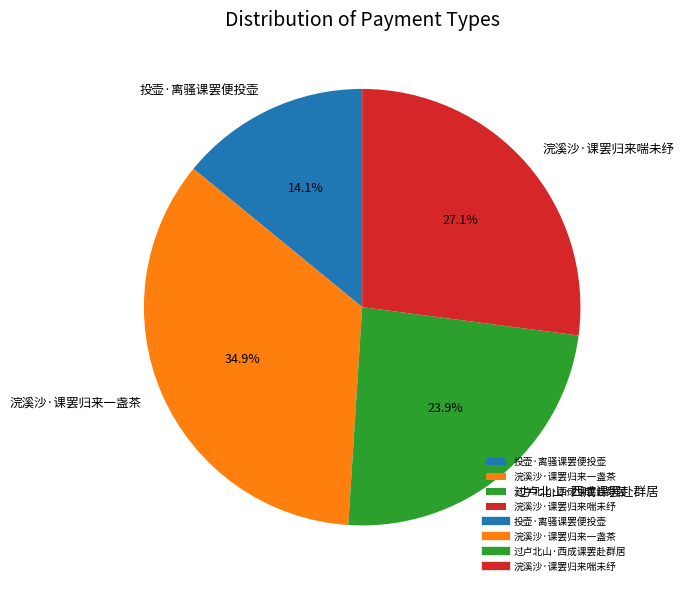

To the nearest percent, what percentage of the pie is 过卢北山·西成课罢赴群居?

24%